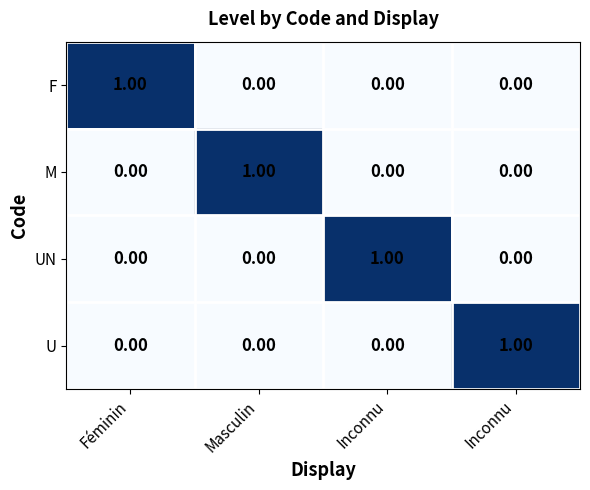

At which category is the sum across all series the highest?

Féminin